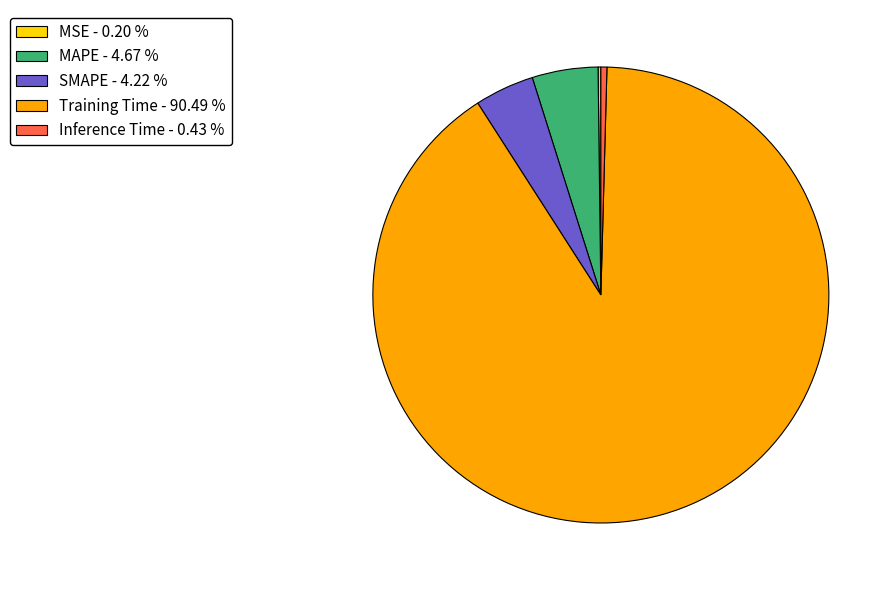

Is it true that SMAPE is 19% of the pie?

False